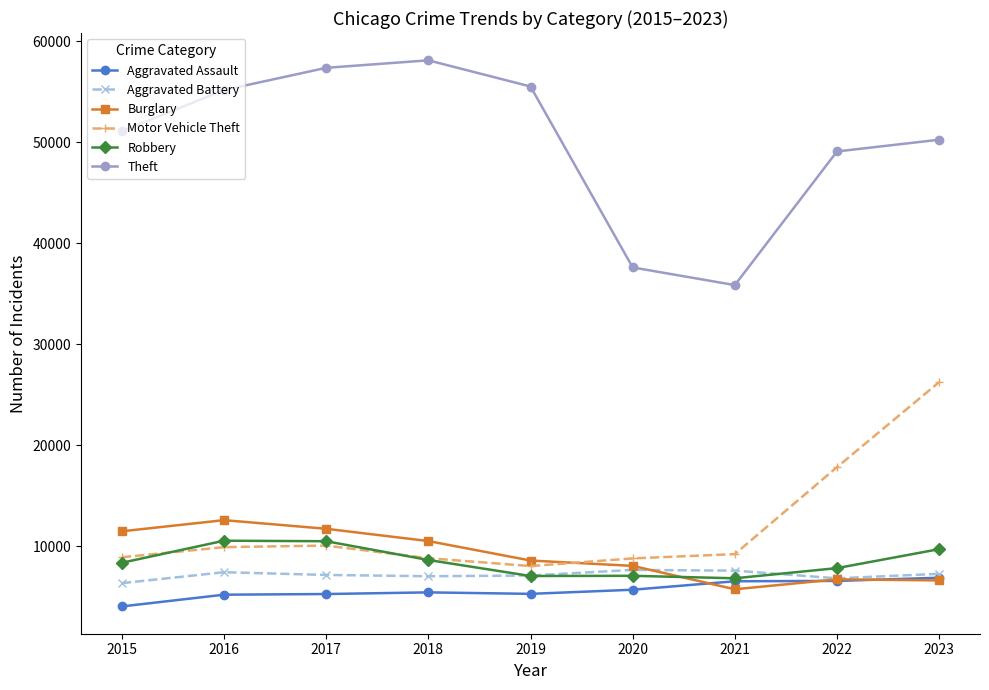

True or false: Burglary and Robbery intersect in this chart.

True